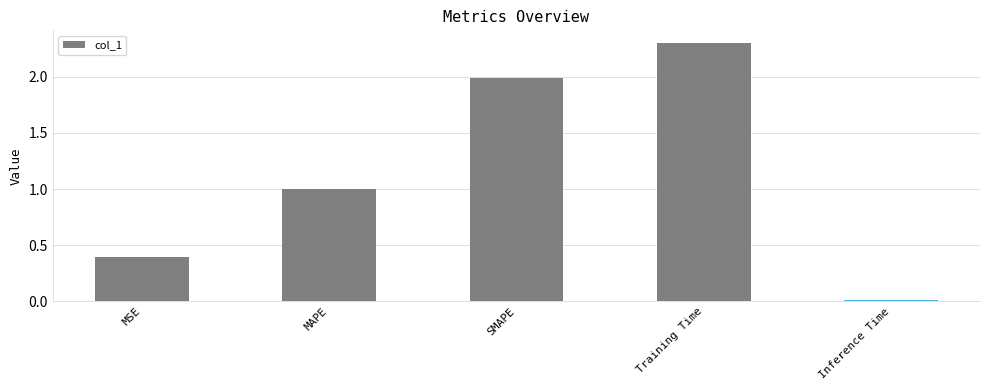

Between MSE and MAPE, which is larger?

MAPE